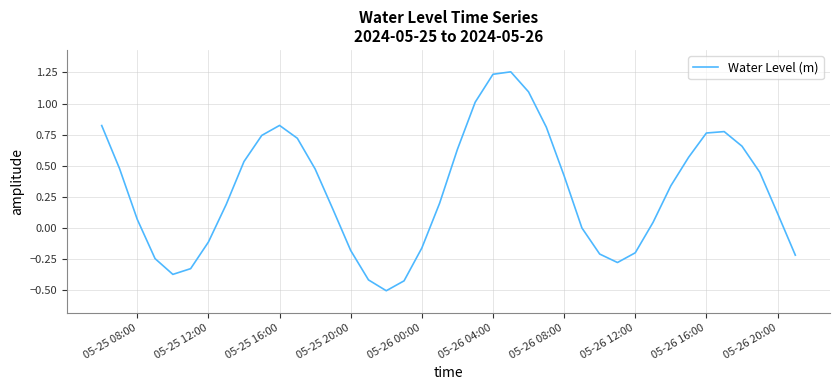

What is the minimum value shown in the chart?

-0.5